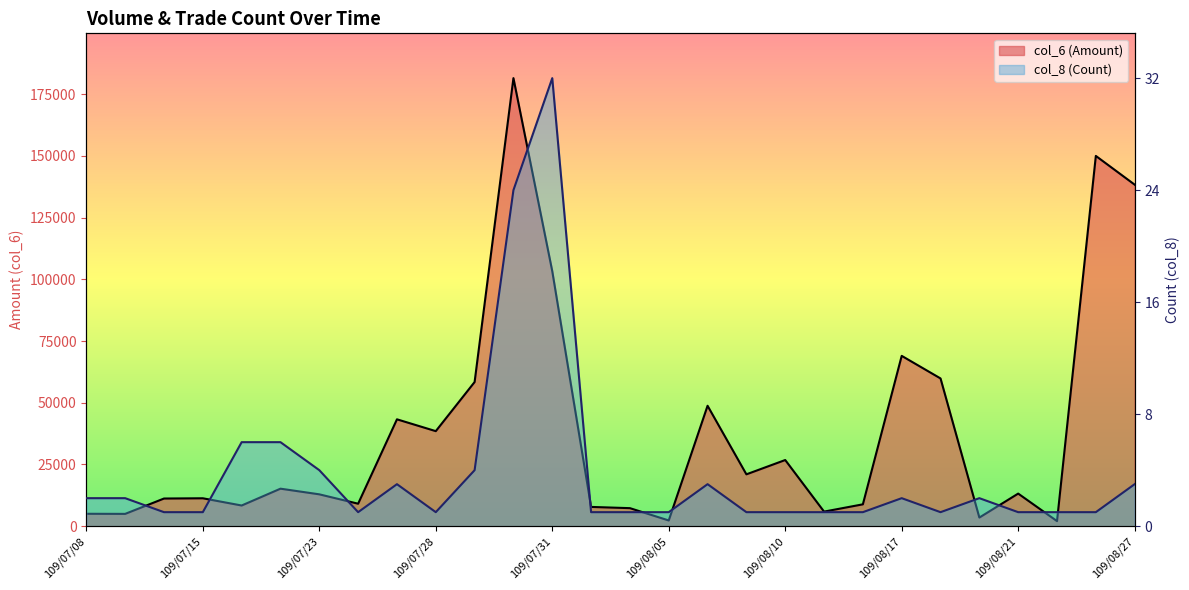

At which category does col_8 (Count) reach its first local valley?

109/07/24